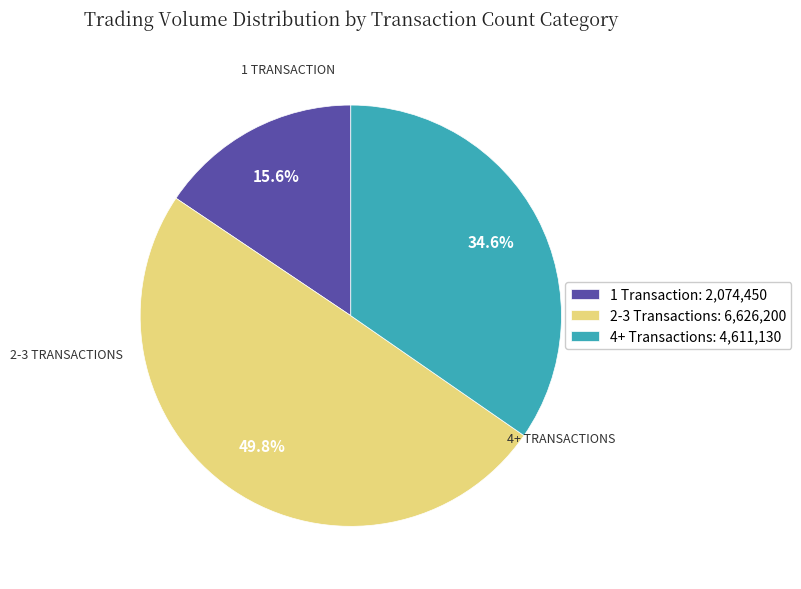

What is the smallest slice in the pie chart?

1 Transaction: 2,074,450